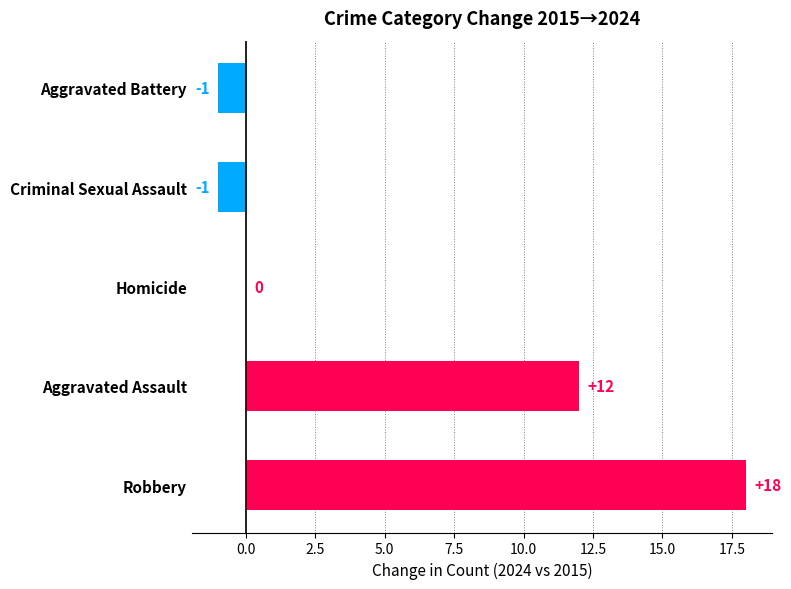

How many categories are shown in the chart?

5